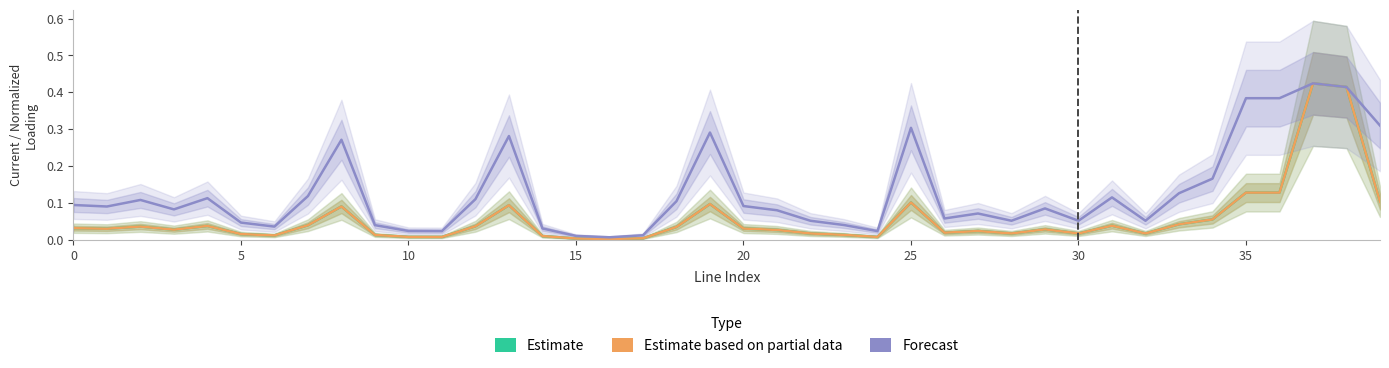

Reading right to left, what are all the values shown in this chart?

Estimate: 0.1	0.4	0.4	0.1	0.1	0.1	0.0	0.0	0.0	0.0	0.0	0.0	0.0	0.0	0.1	0.0	0.0	0.0	0.0	0.0	0.1	0.0	0.0	0.0	0.0	0.0	0.1	0.0	0.0	0.0	0.0	0.1	0.0	0.0	0.0	0.0	0.0	0.0	0.0	0.0
Estimate based on partial data: 0.1	0.4	0.4	0.1	0.1	0.1	0.0	0.0	0.0	0.0	0.0	0.0	0.0	0.0	0.1	0.0	0.0	0.0	0.0	0.0	0.1	0.0	0.0	0.0	0.0	0.0	0.1	0.0	0.0	0.0	0.0	0.1	0.0	0.0	0.0	0.0	0.0	0.0	0.0	0.0
Forecast: 0.3	0.4	0.4	0.4	0.4	0.2	0.1	0.1	0.1	0.1	0.1	0.1	0.1	0.1	0.3	0.0	0.0	0.1	0.1	0.1	0.3	0.1	0.0	0.0	0.0	0.0	0.3	0.1	0.0	0.0	0.0	0.3	0.1	0.0	0.0	0.1	0.1	0.1	0.1	0.1